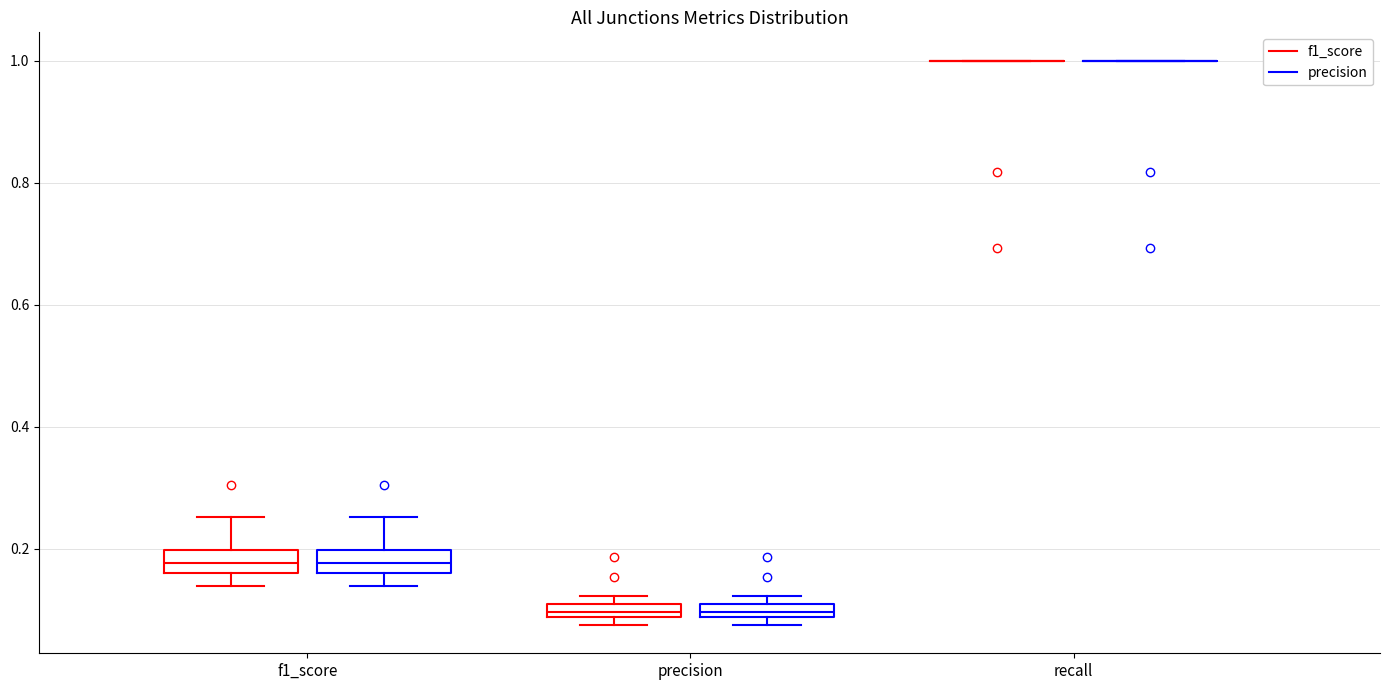

Where is the lower edge of the box for precision (precision) on the y-axis? The values are not printed on the chart, so give them approximately, as read against the axis.

0.08